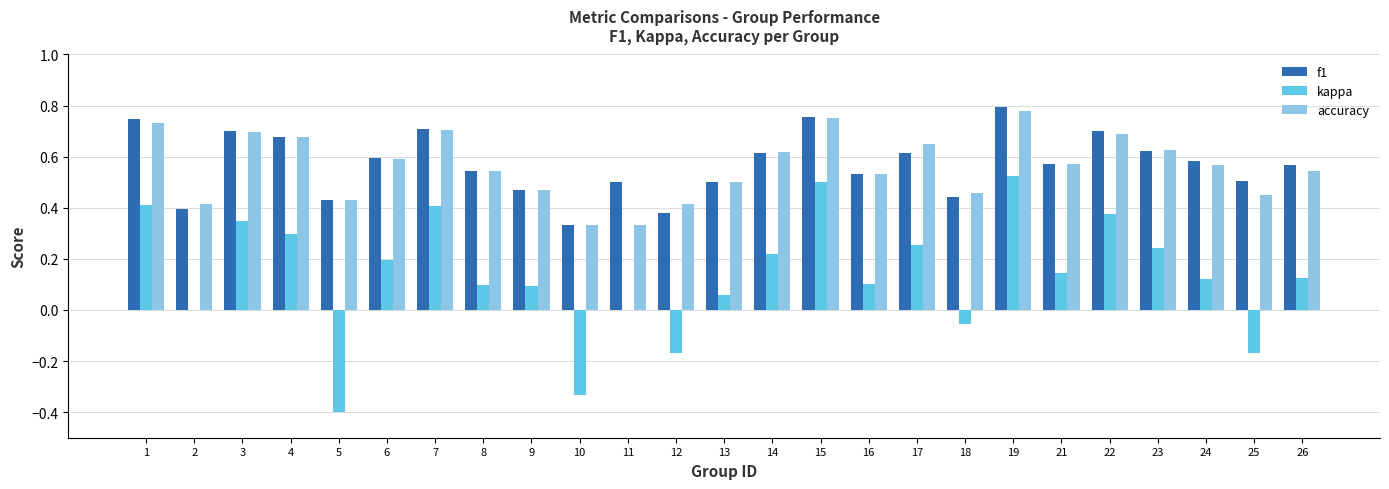

What is the sum of all f1 values?

14.3